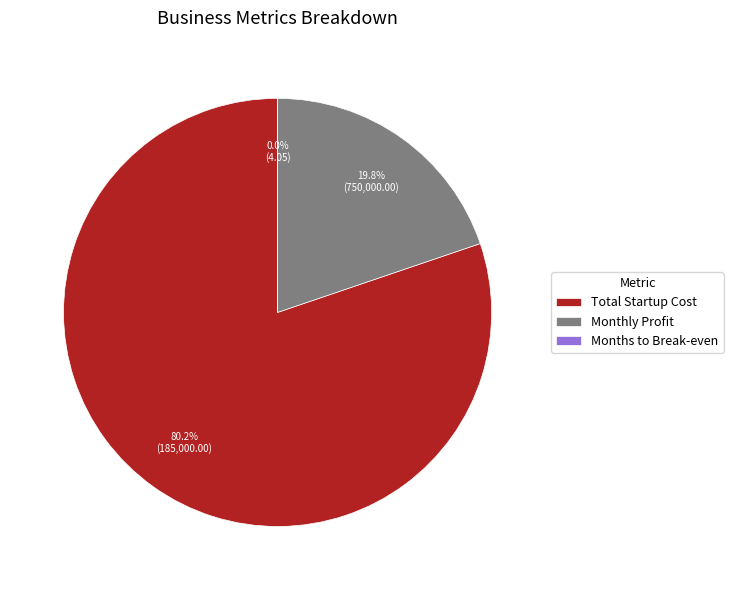

Which has a higher value, Monthly Profit or Total Startup Cost?

Total Startup Cost